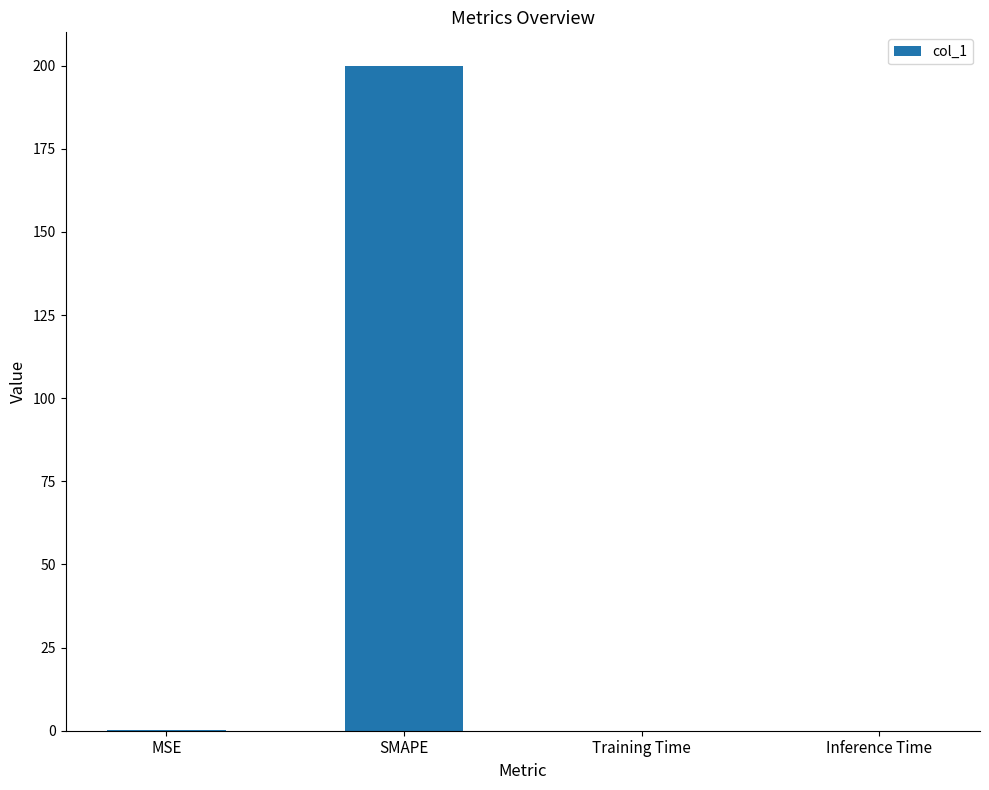

At which category does the chart reach its peak across all series?

SMAPE